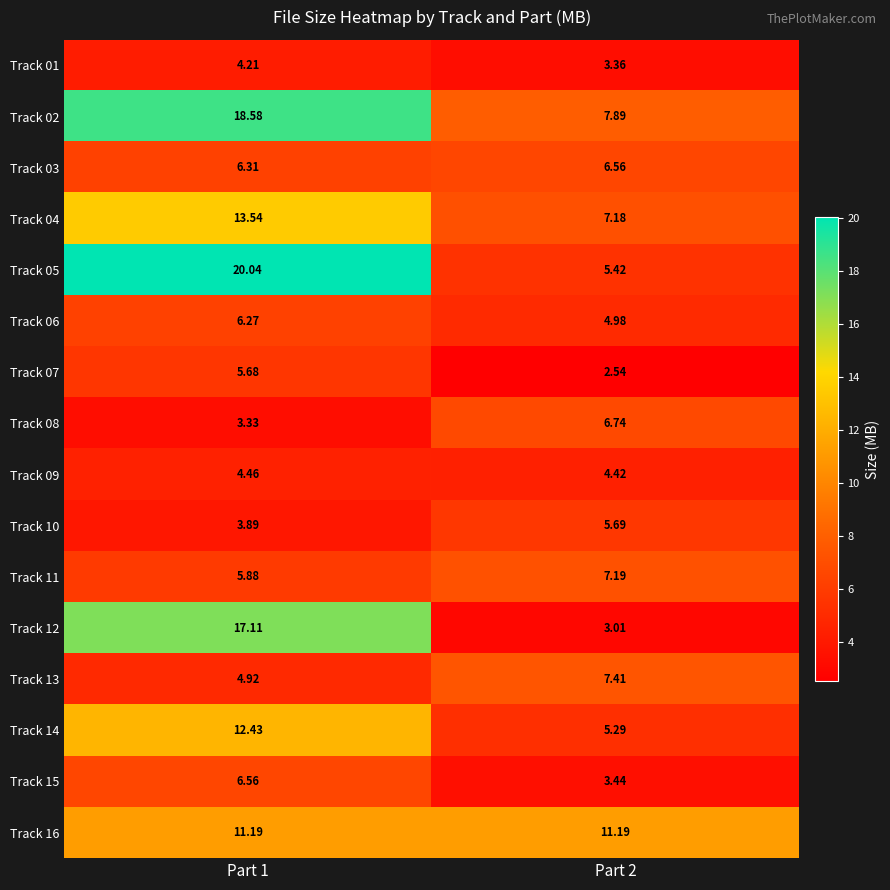

Is the value of Track 02 at Part 2 greater than the value of Track 04 at Part 2?

Yes